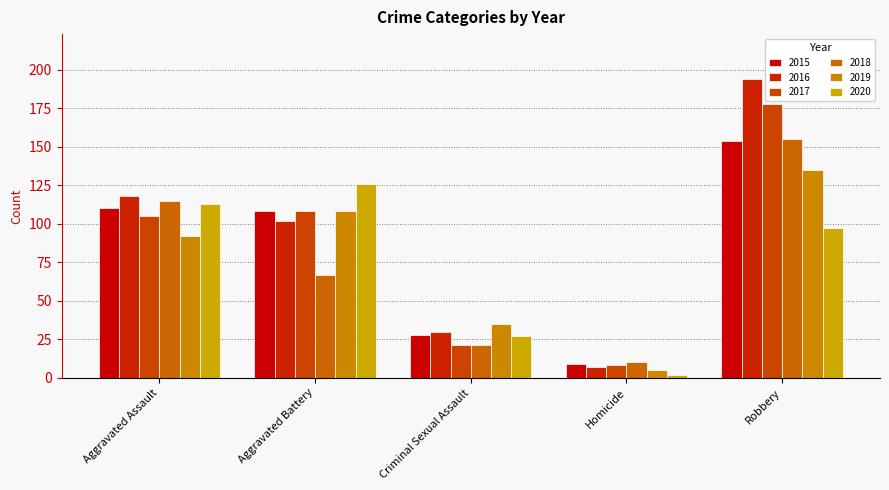

The 2016 series shows 3 at Homicide. True or false?

False